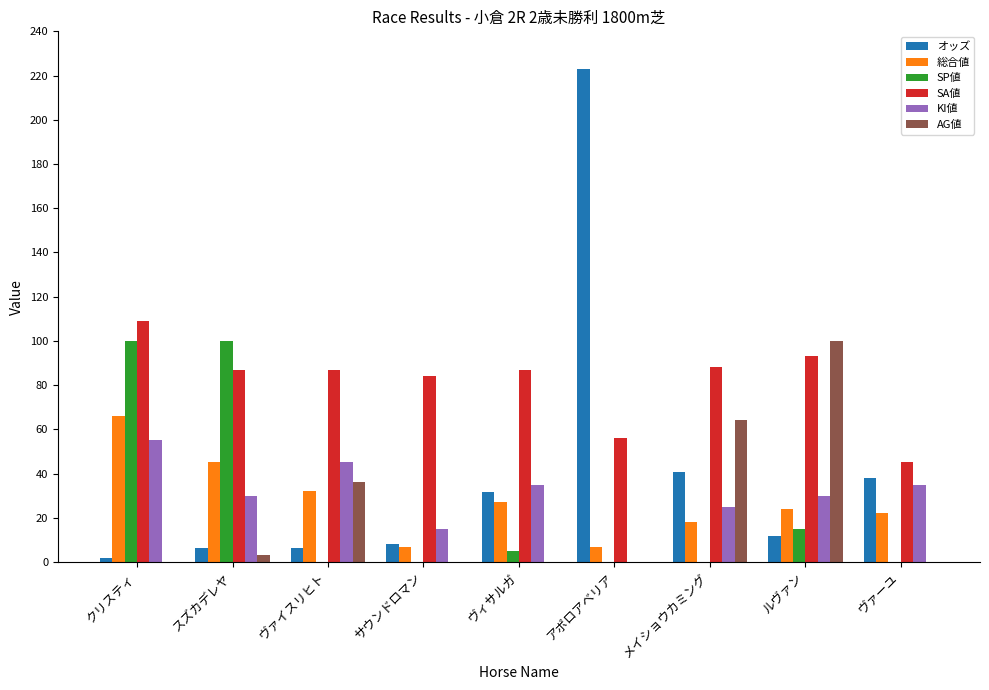

What is the approximate value of KI値 at ヴァーユ?

35.0